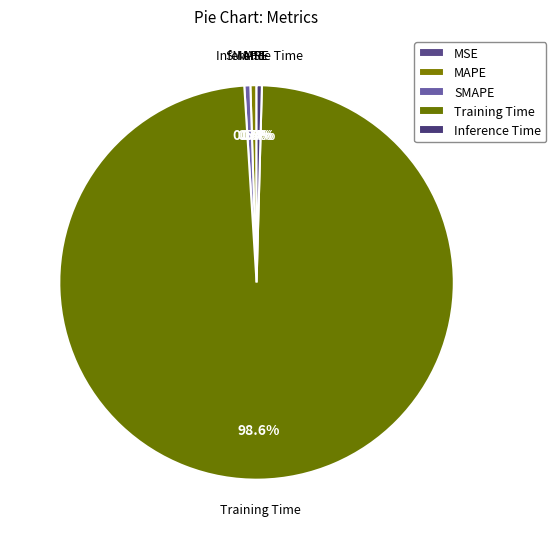

What is the largest slice in the pie chart?

Training Time